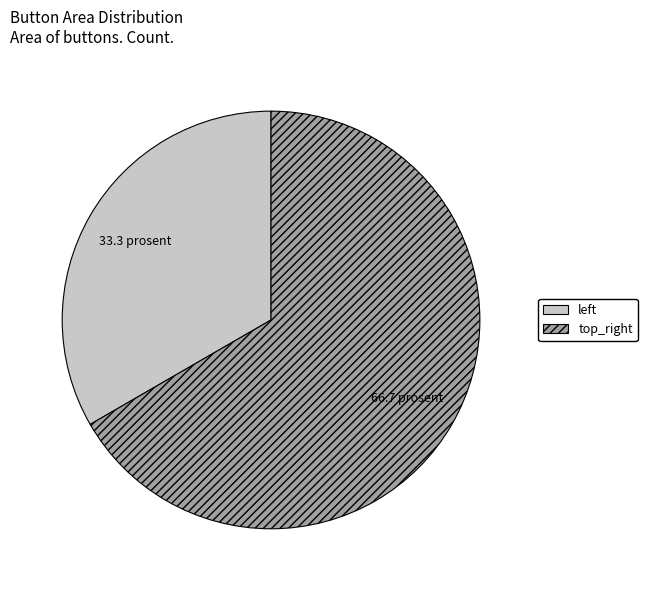

Is there a majority slice in this chart?

Yes